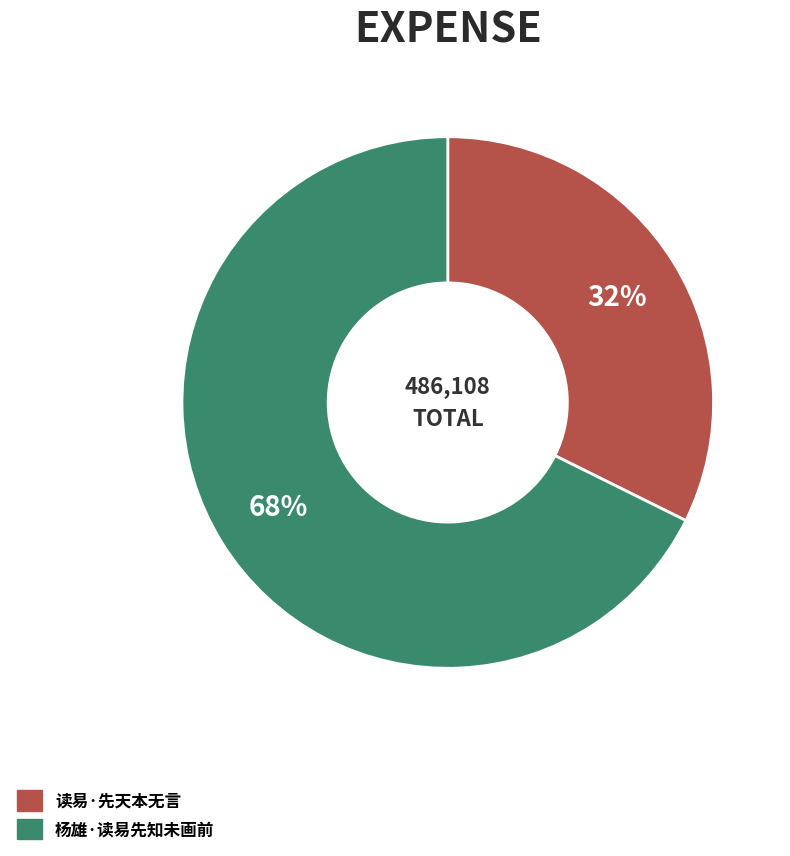

True or false: 读易·先天本无言 accounts for 32% of the total.

True